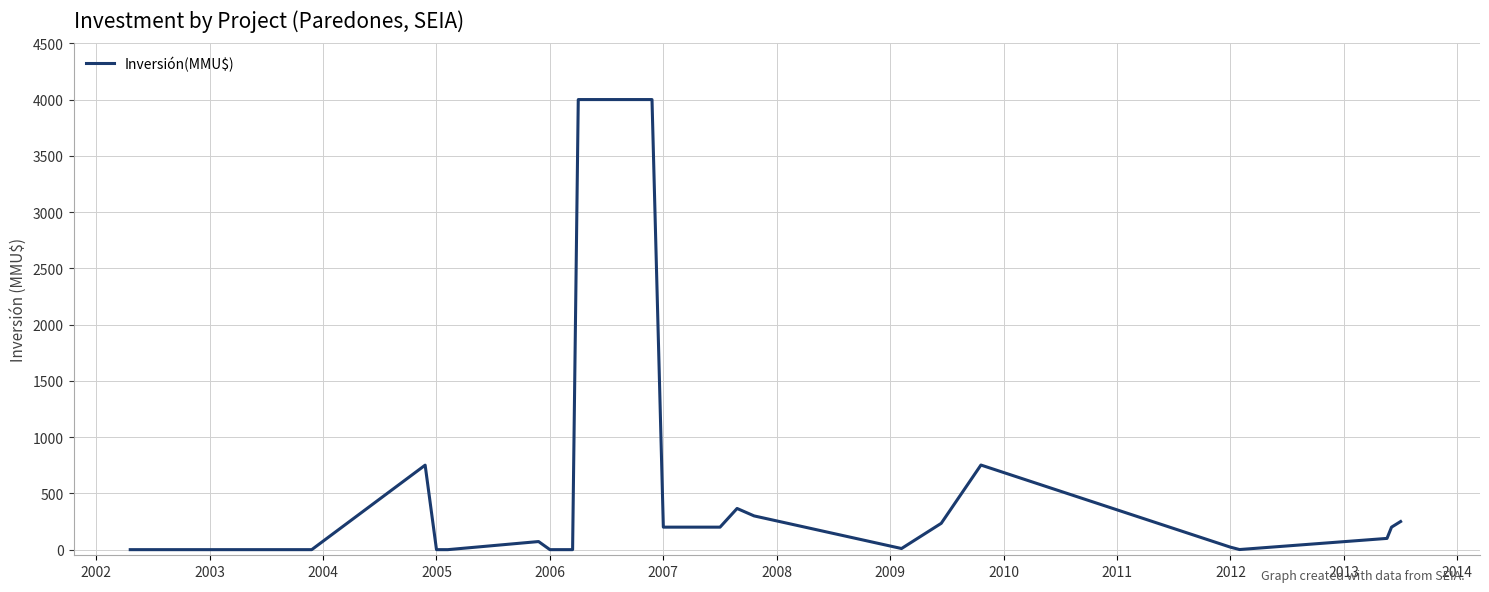

What is the maximum value shown in the chart?

4000